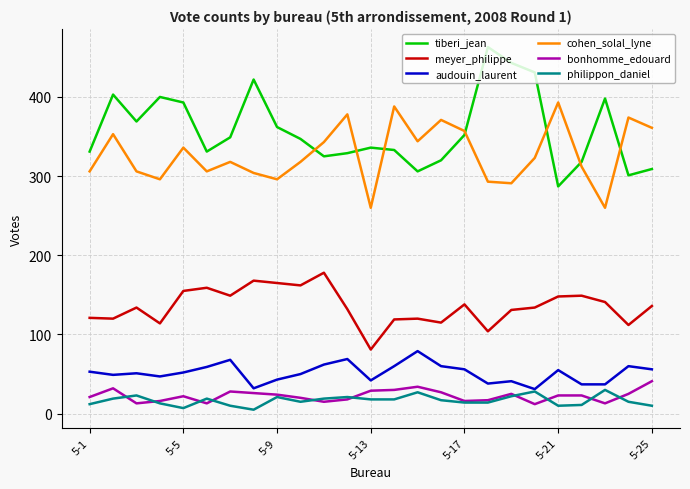

Which series has the largest range (max minus min)?

tiberi_jean